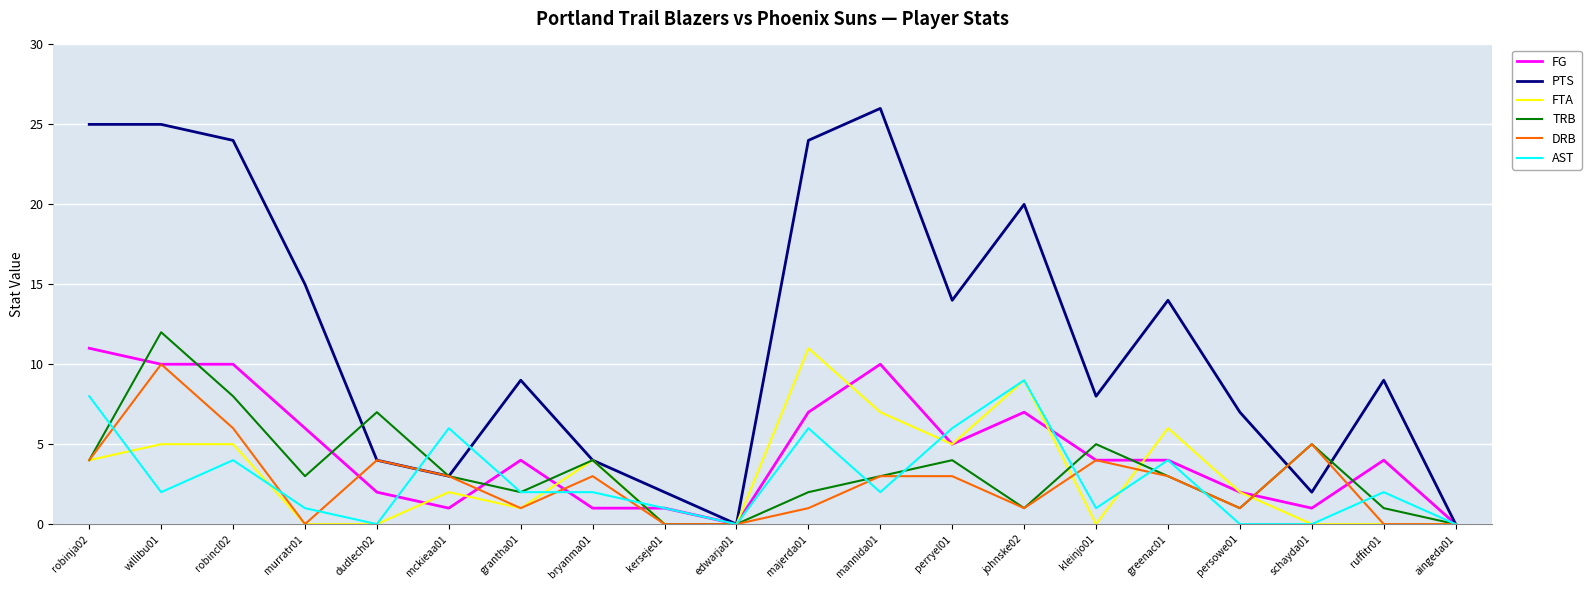

Which series has the largest total across all categories?

PTS